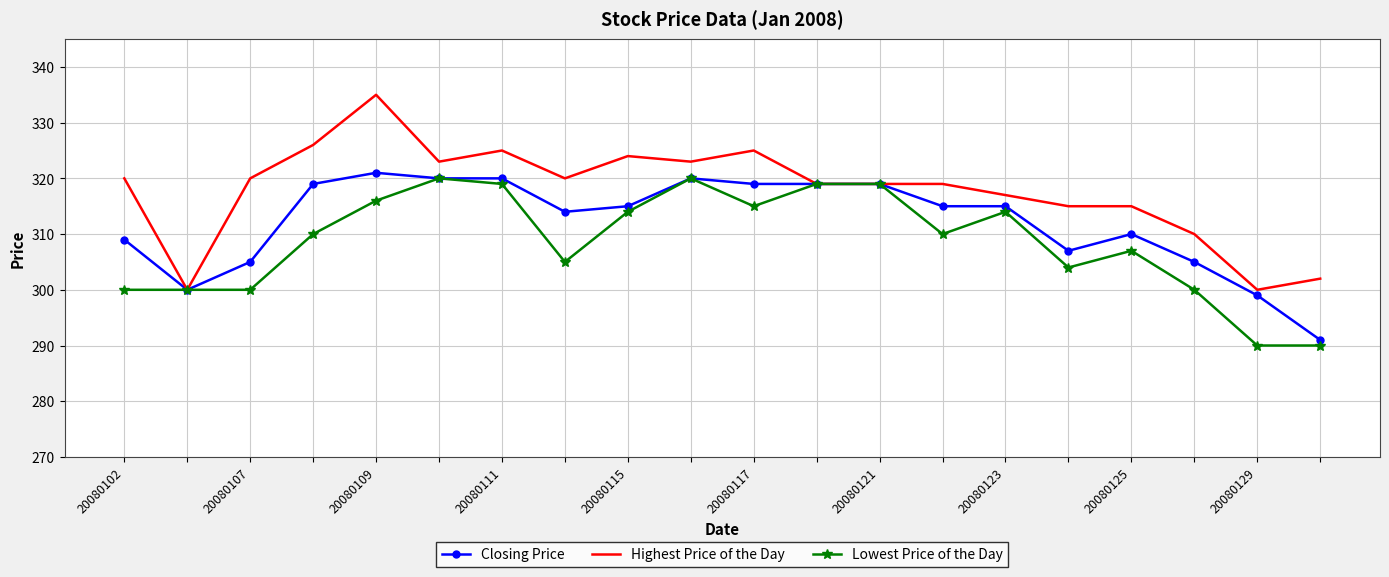

Which series has the largest range (max minus min)?

Highest Price of the Day